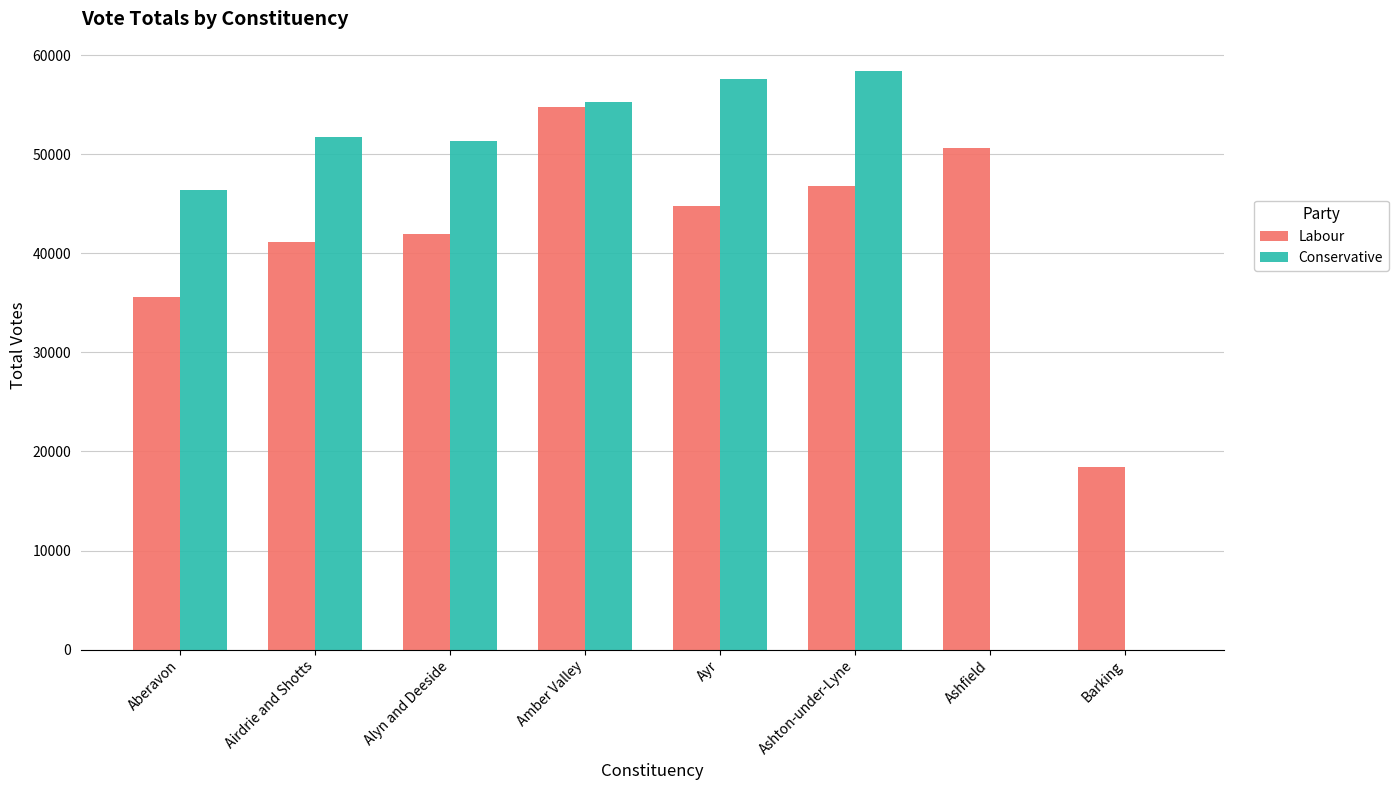

What is the difference between the Labour values at Ayr and Amber Valley?

10019